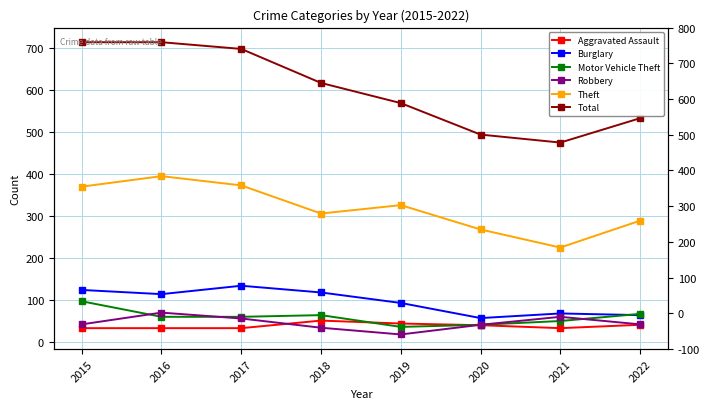

Where do Motor Vehicle Theft and Robbery first cross each other?

2015 and 2016